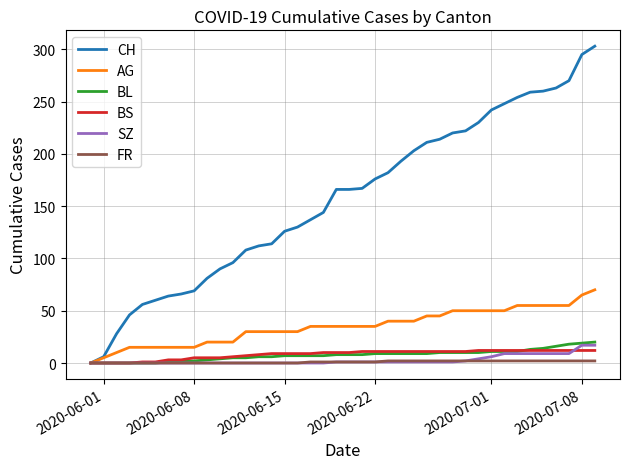

What is the highest value of the AG series?

70